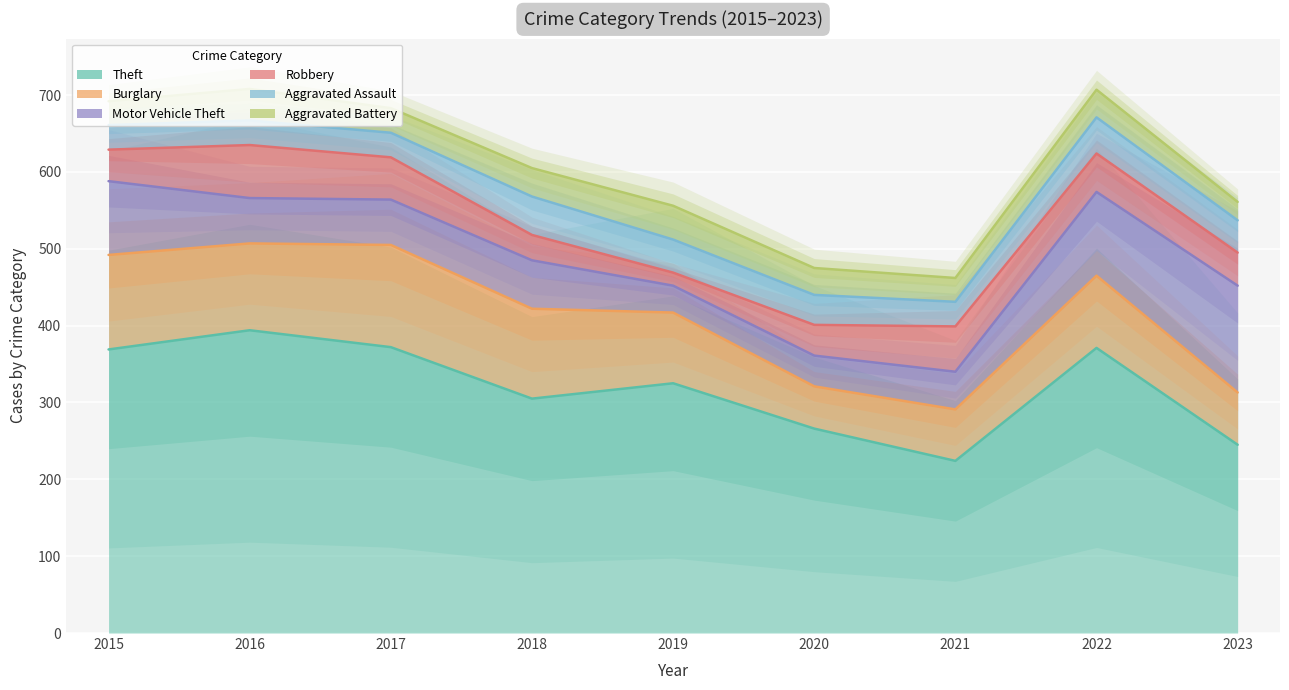

What is the value of the Robbery point at the 4th from the left?

33